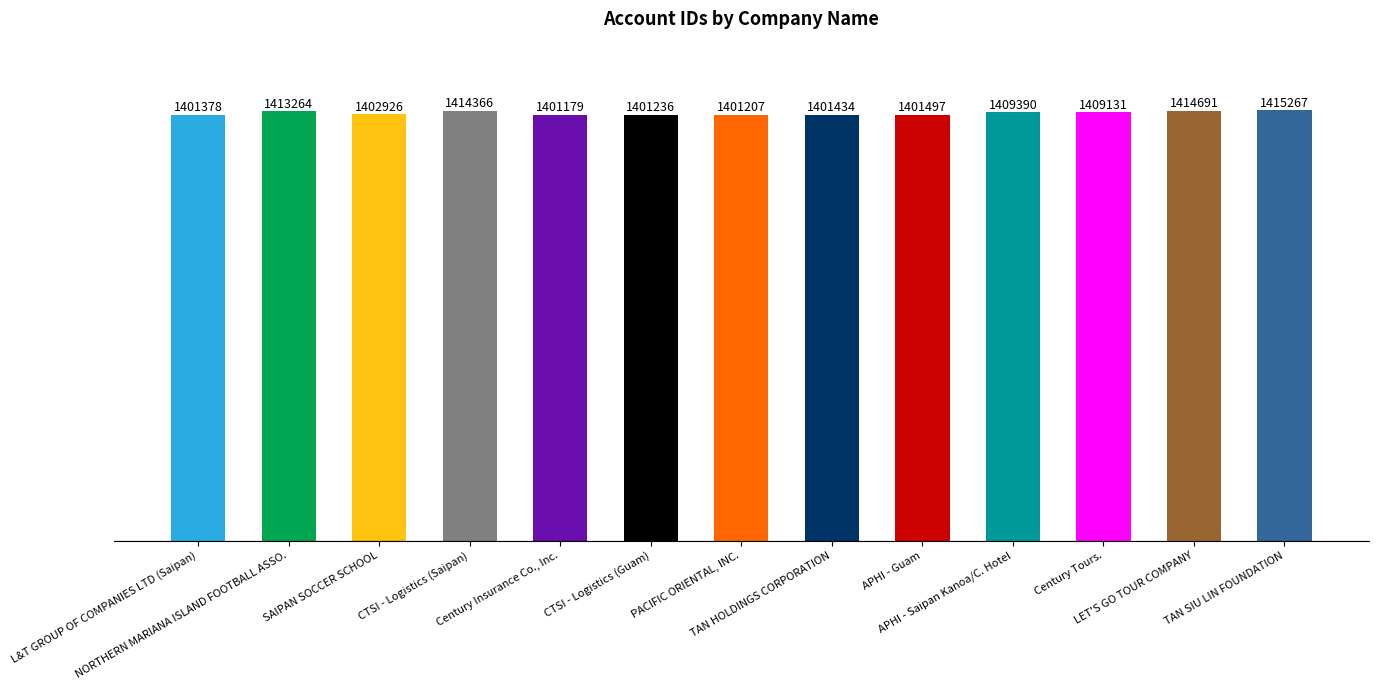

The chart shows a value of 1401179 at Century Insurance Co., Inc.. True or false?

True